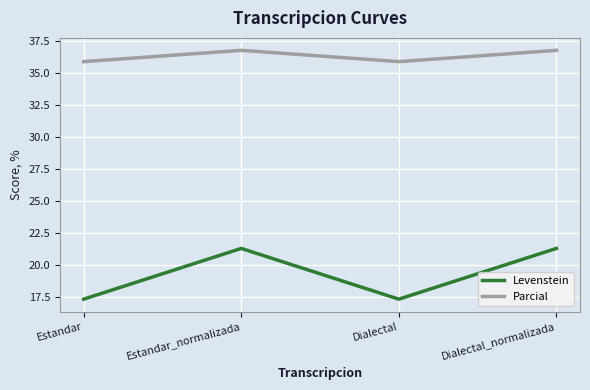

What are all the series names shown in the legend?

Levenstein, Parcial